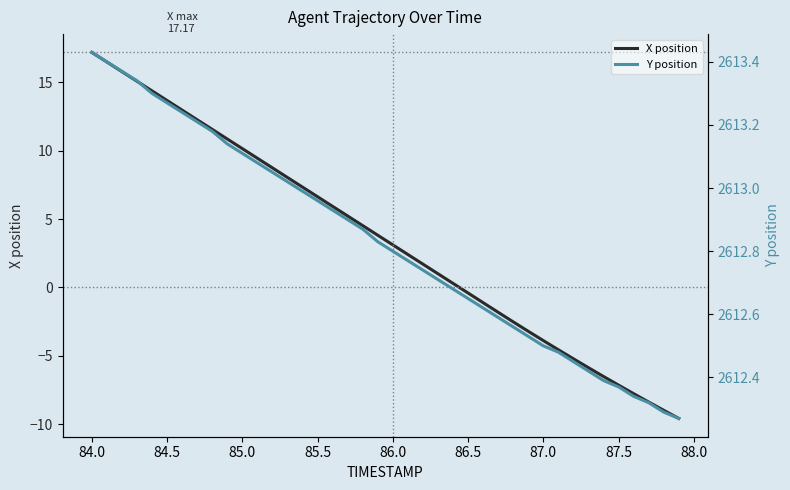

At which label does X position reach its peak?

84.0